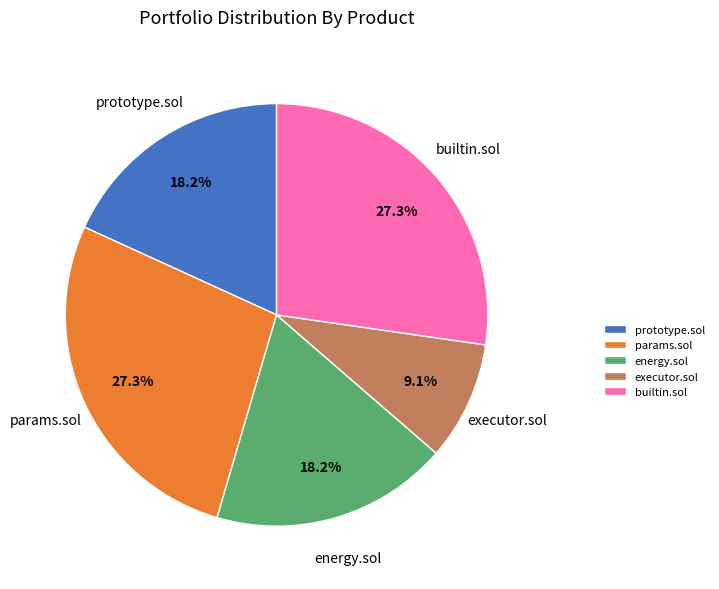

Is it true that energy.sol is 18% of the pie?

True